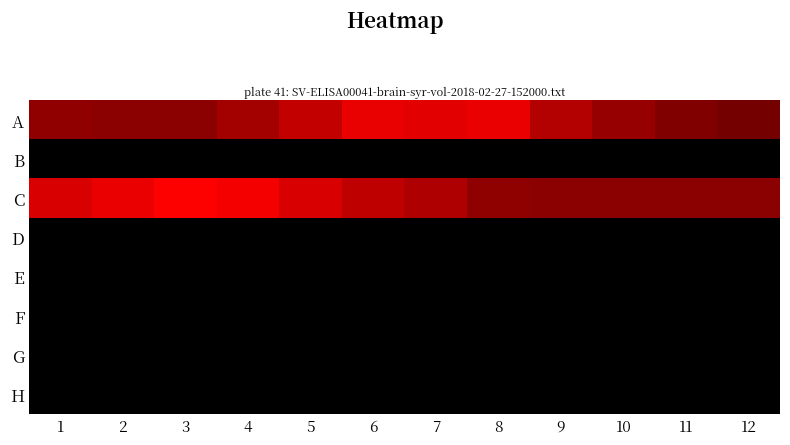

What is the spread (max minus min) of values at 2?

255.0